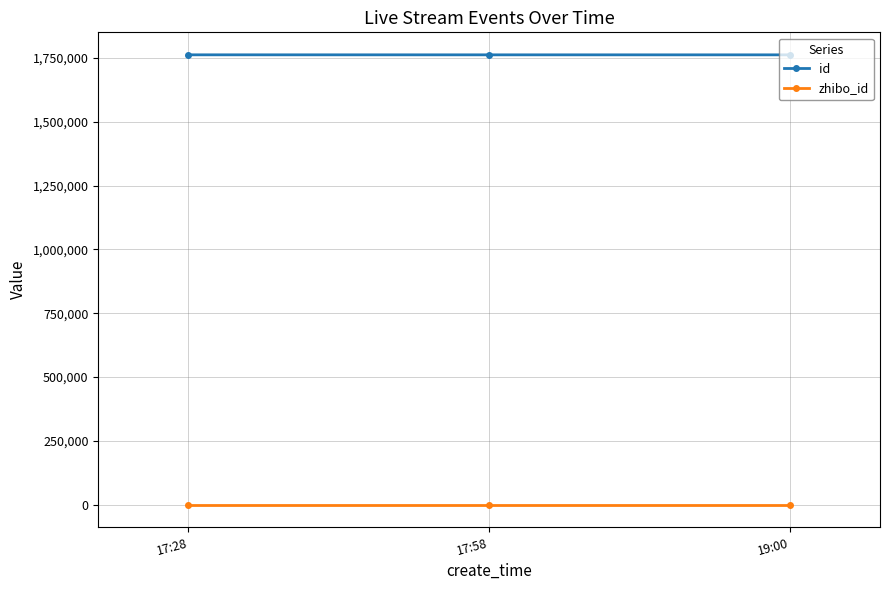

At how many categories does at least one series exceed 389232?

3